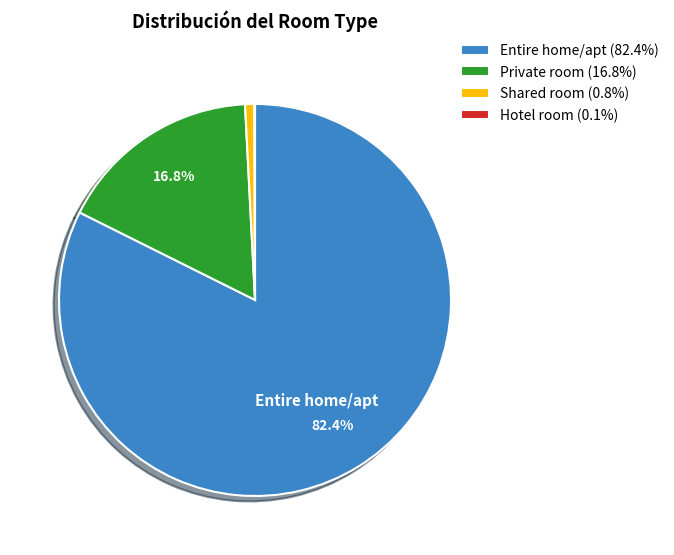

What percentage is NOT represented by Private room (16.8%)?

83.2%